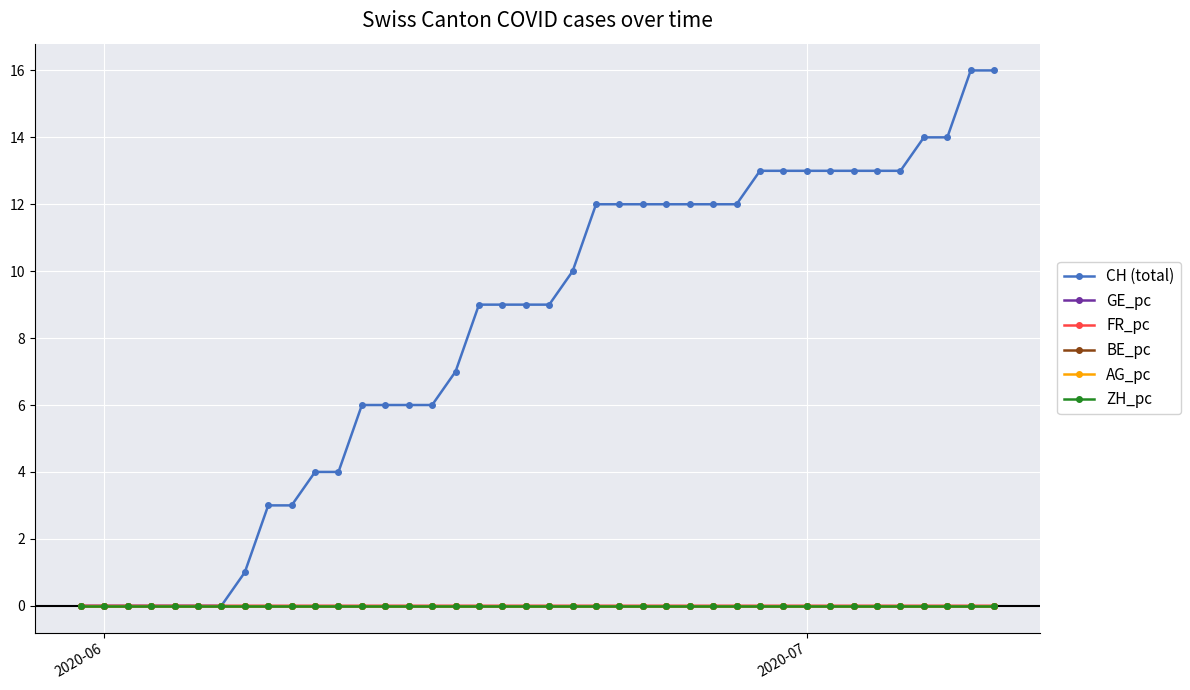

Which series has the largest total across all categories?

CH (total)